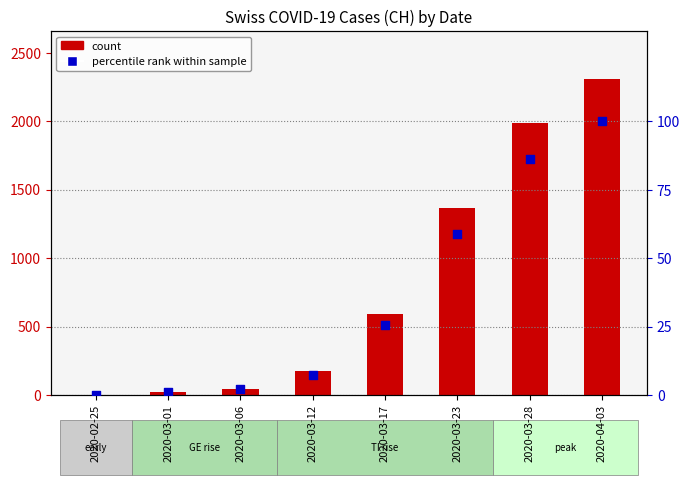

Which series reaches the maximum Y coordinate?

count (CH)